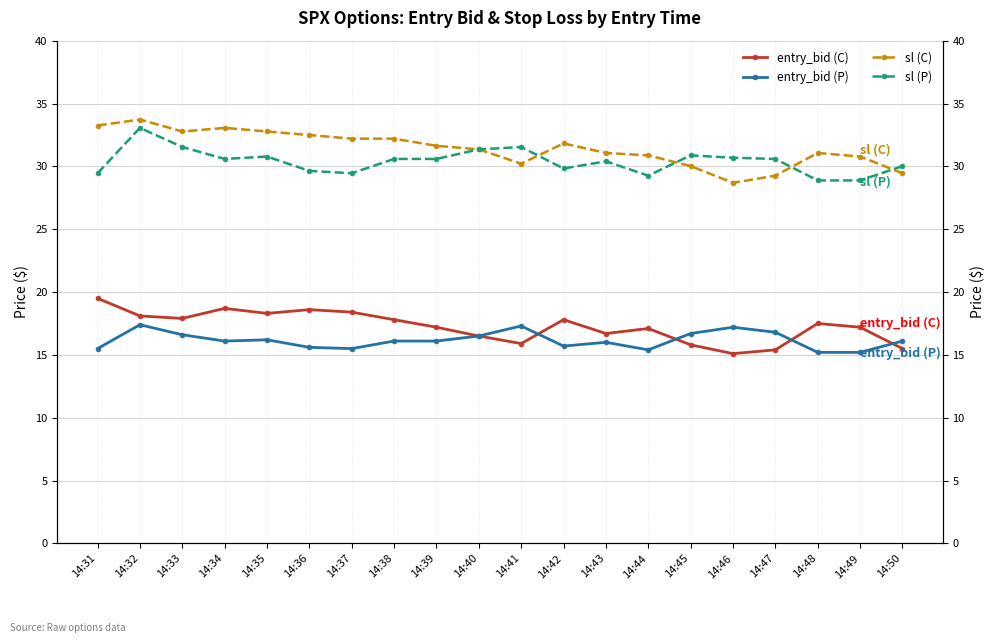

What is the difference between the maximum and minimum values in the entry_bid (C) series?

4.4